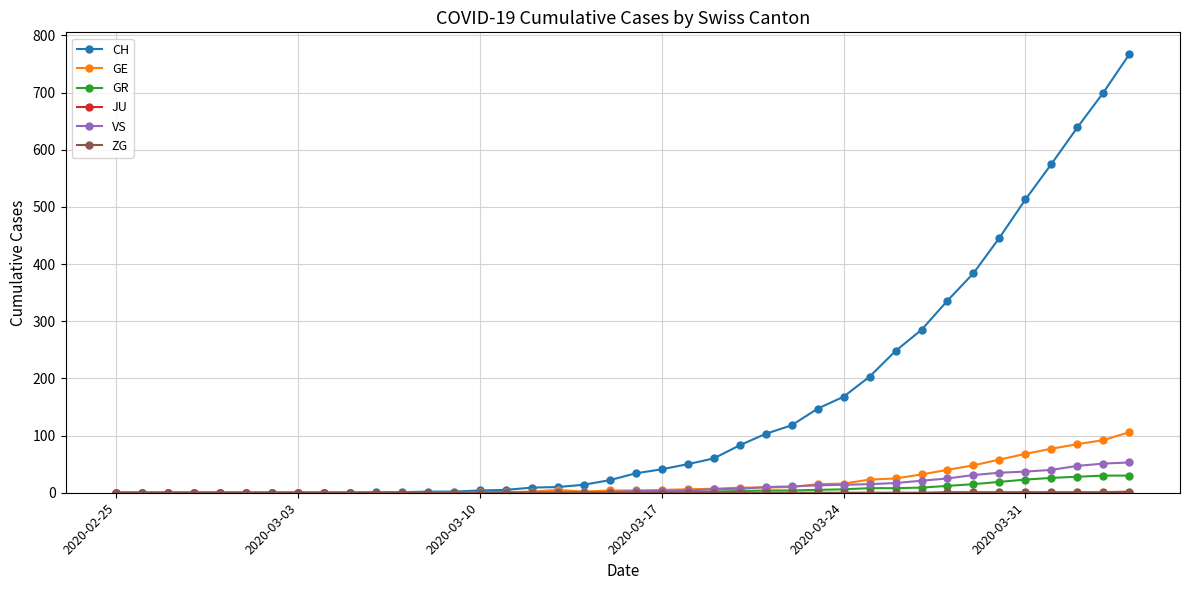

What is the maximum value shown in the chart?

767